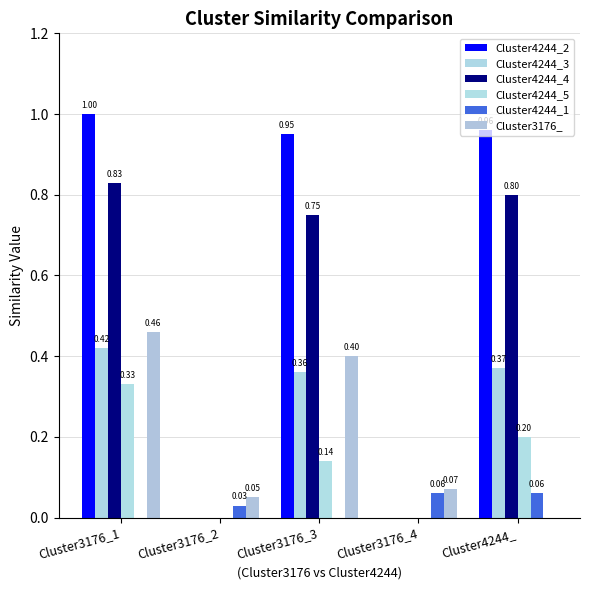

What are all the series names shown in the legend?

Cluster4244_2, Cluster4244_3, Cluster4244_4, Cluster4244_5, Cluster4244_1, Cluster3176_